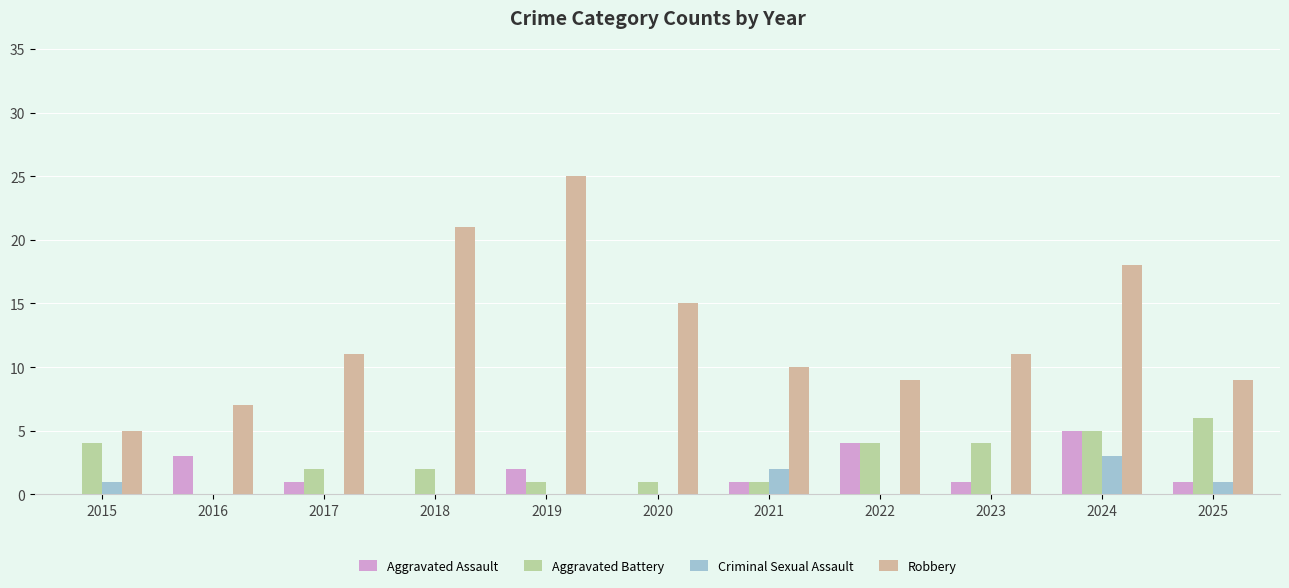

What is the average value of the Criminal Sexual Assault series?

1